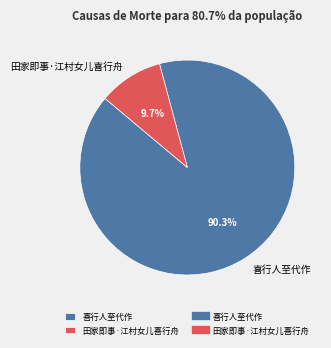

Does 田家即事·江村女儿喜行舟 account for over 50% of the chart?

No